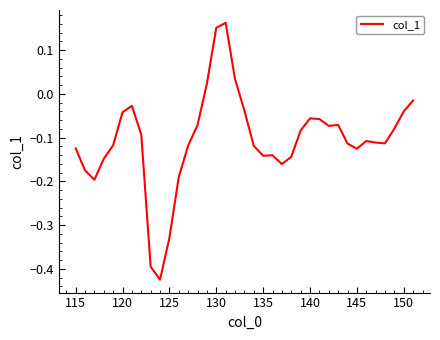

What is the difference between the maximum and minimum values?

0.6